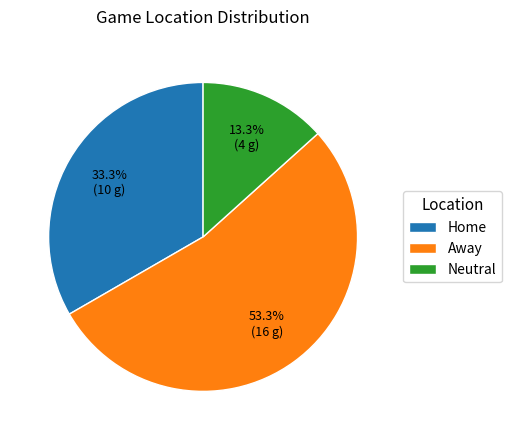

What percentage is the Neutral slice, to the nearest percent?

13%